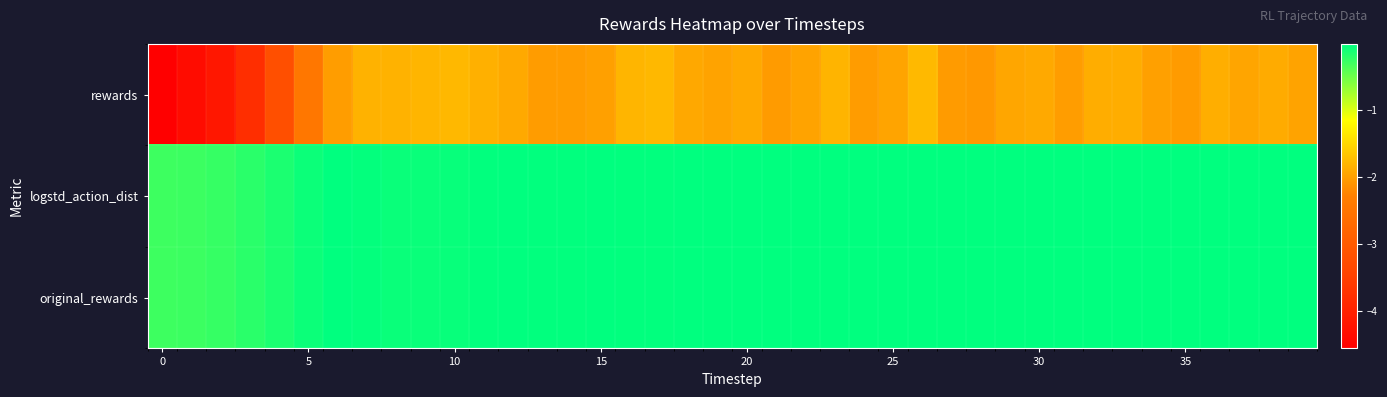

Which series has the widest spread of values?

rewards